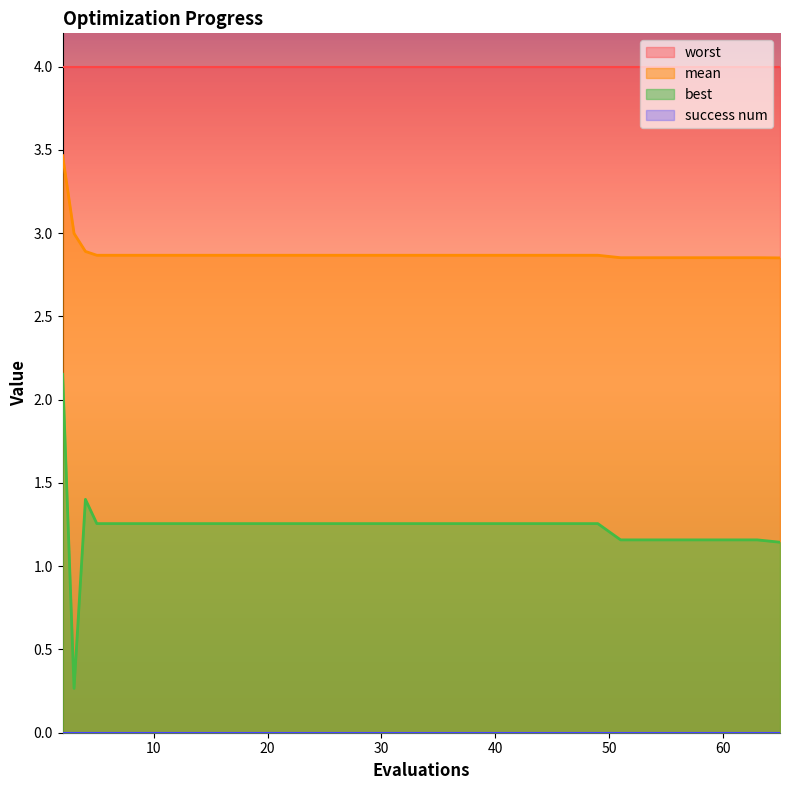

True or false: mean and best intersect in this chart.

False